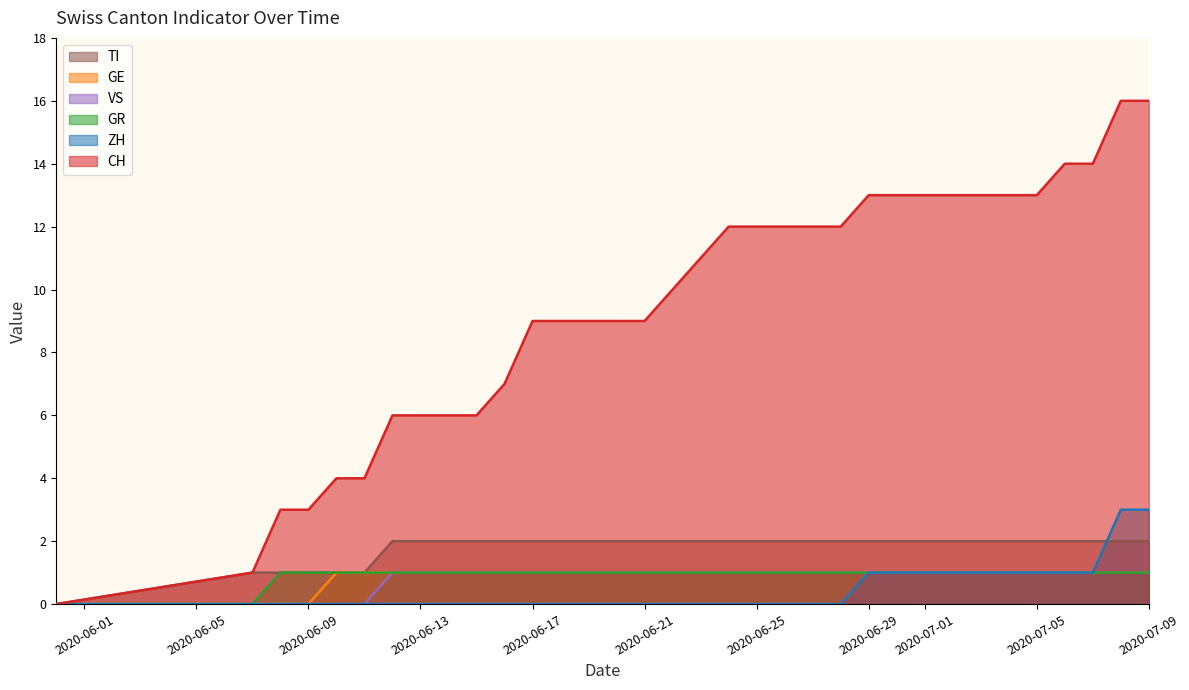

True or false: CH has more than 1 points higher than both neighbors.

False